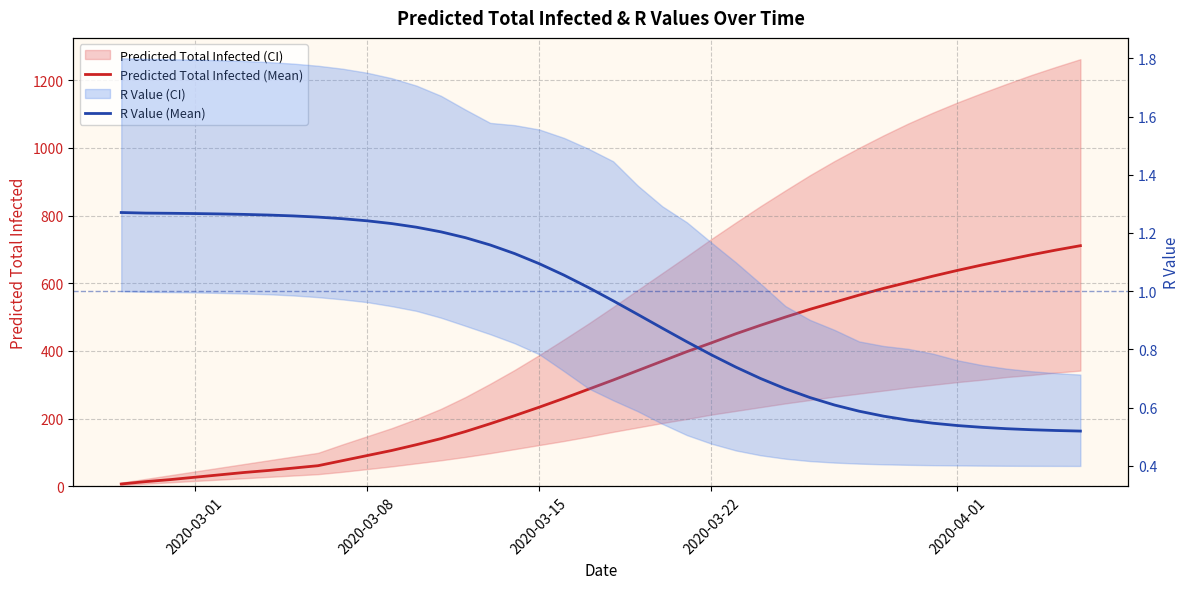

At how many categories does at least one series exceed 692?

2